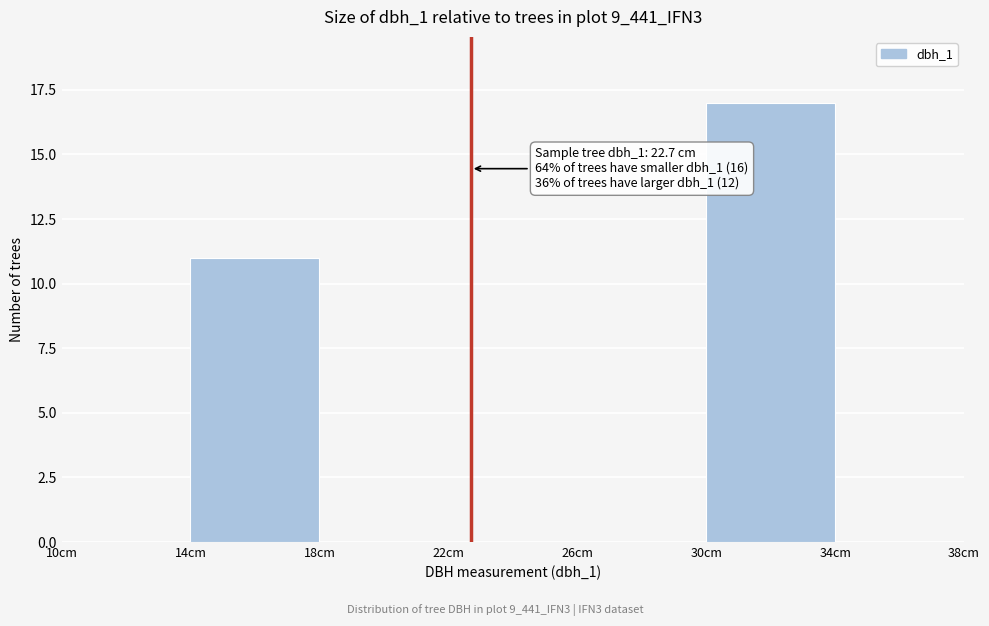

Which range on the x-axis has the tallest bar?

30 to 34